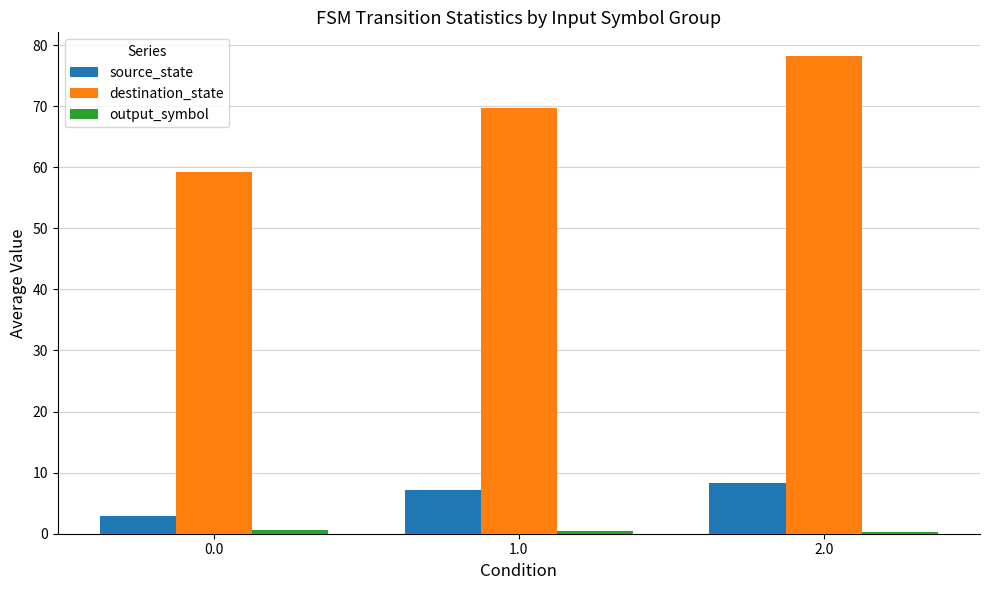

How many values in the destination_state series exceed 69?

2